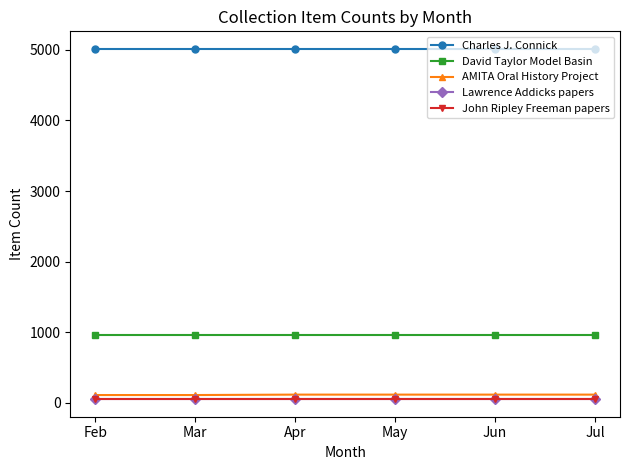

What is the value of the Charles J. Connick point at the 6th from the left?

5014